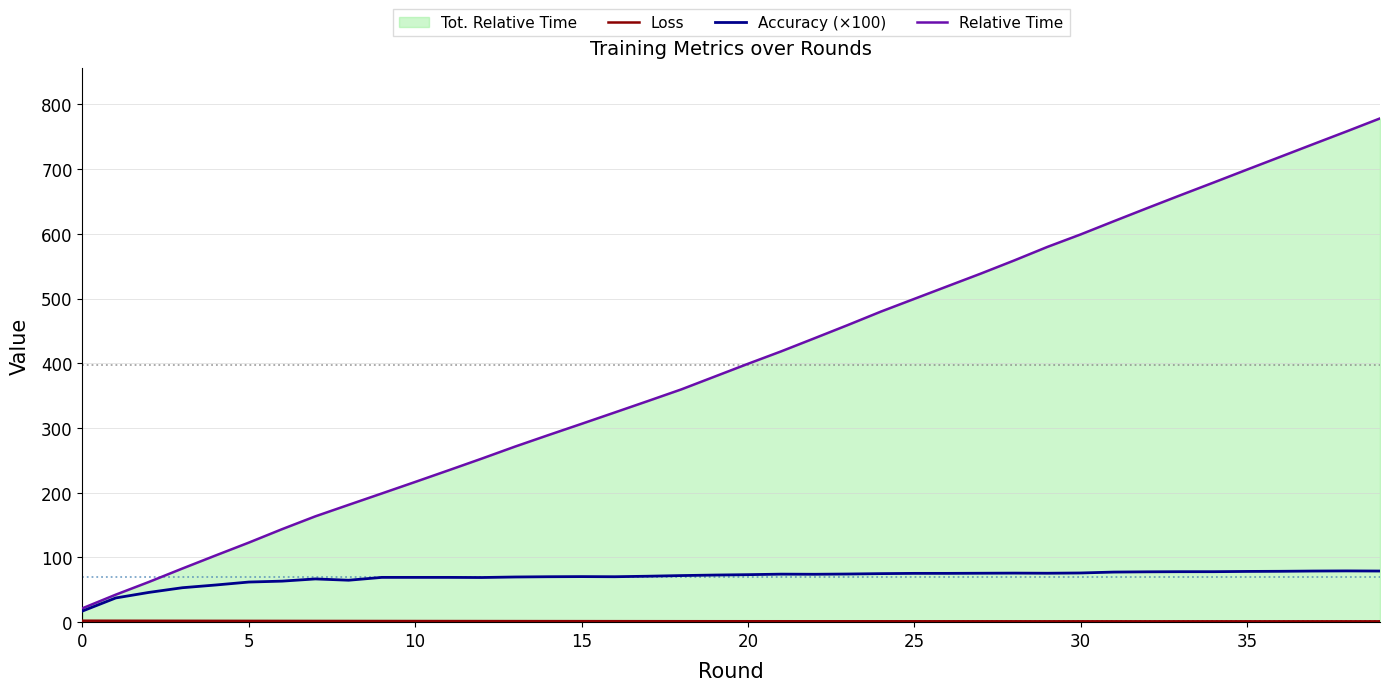

The Loss series shows 0.8 at 10. True or false?

False